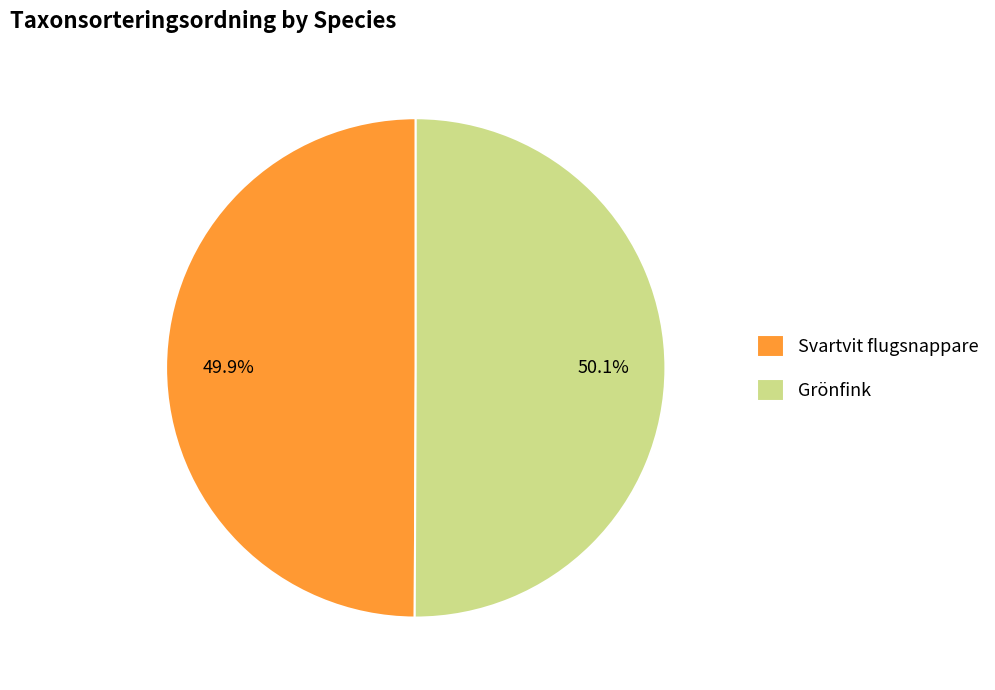

To the nearest percent, what is the average slice percentage?

50%